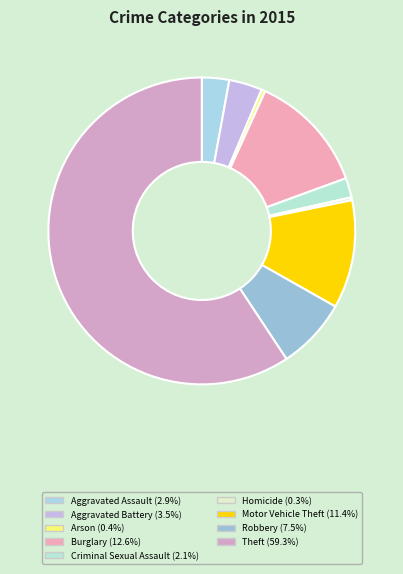

True or false: Homicide accounts for 14% of the total.

False